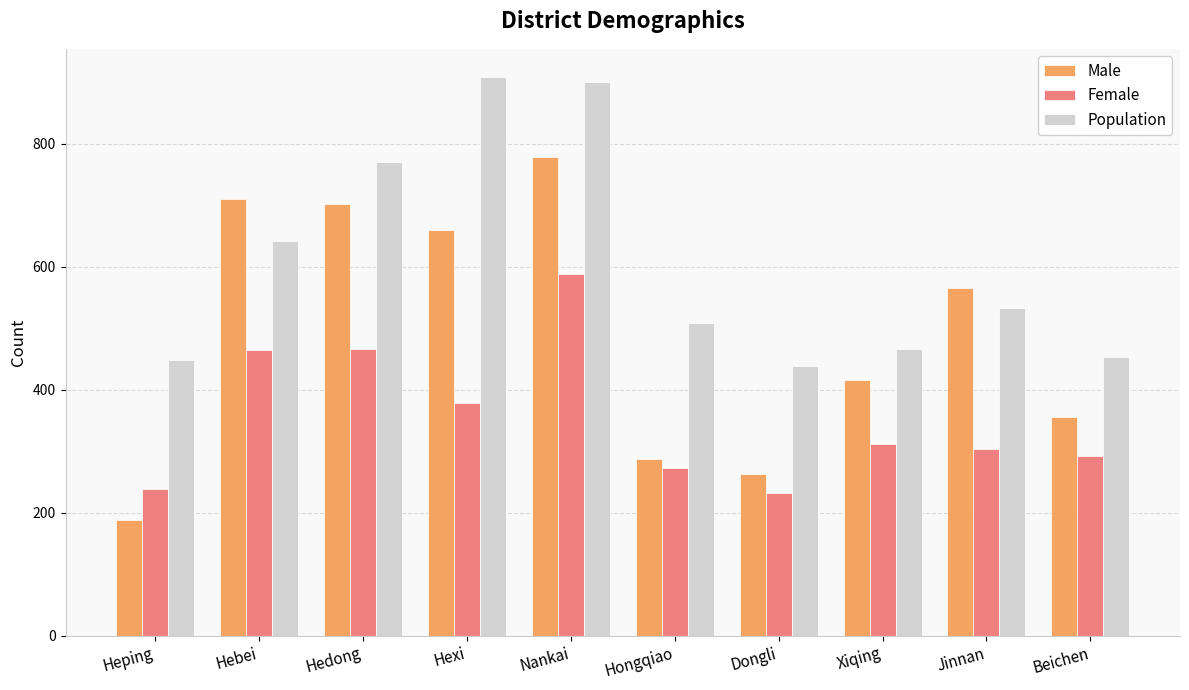

Is the value of Male at Hedong greater than the value of Population at Heping?

Yes